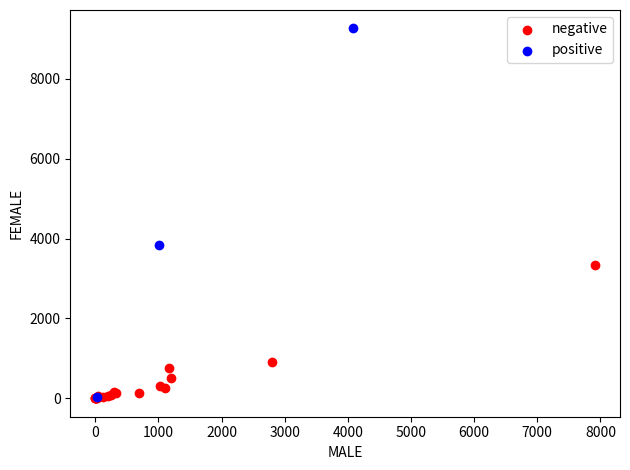

Which series has the largest Y range (max minus min)?

positive